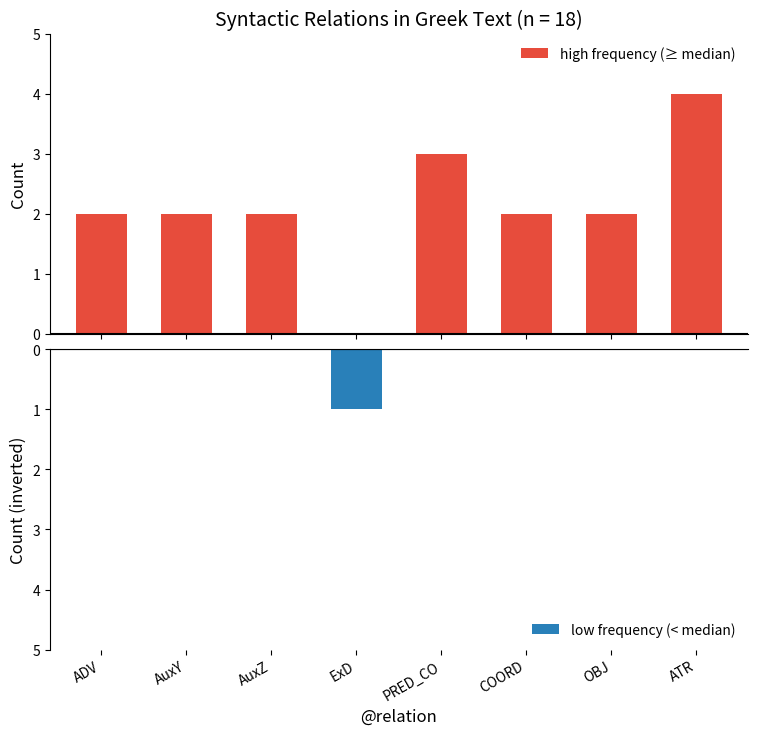

What are all the series names shown in the legend?

high frequency (≥ median), low frequency (< median)